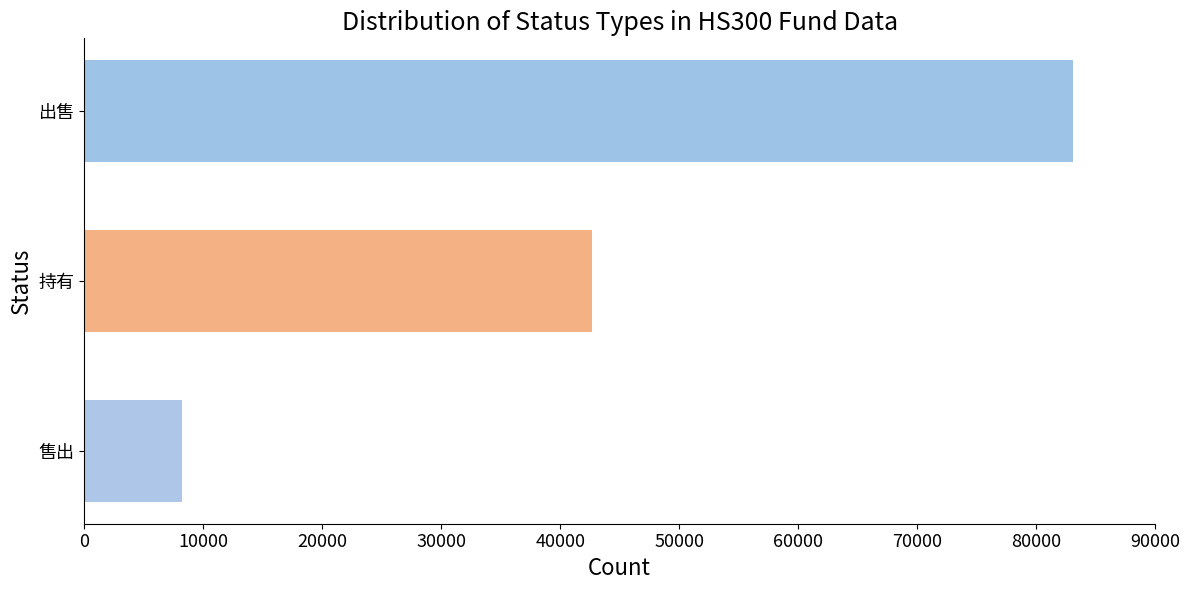

At which category does the chart reach its peak across all series?

出售